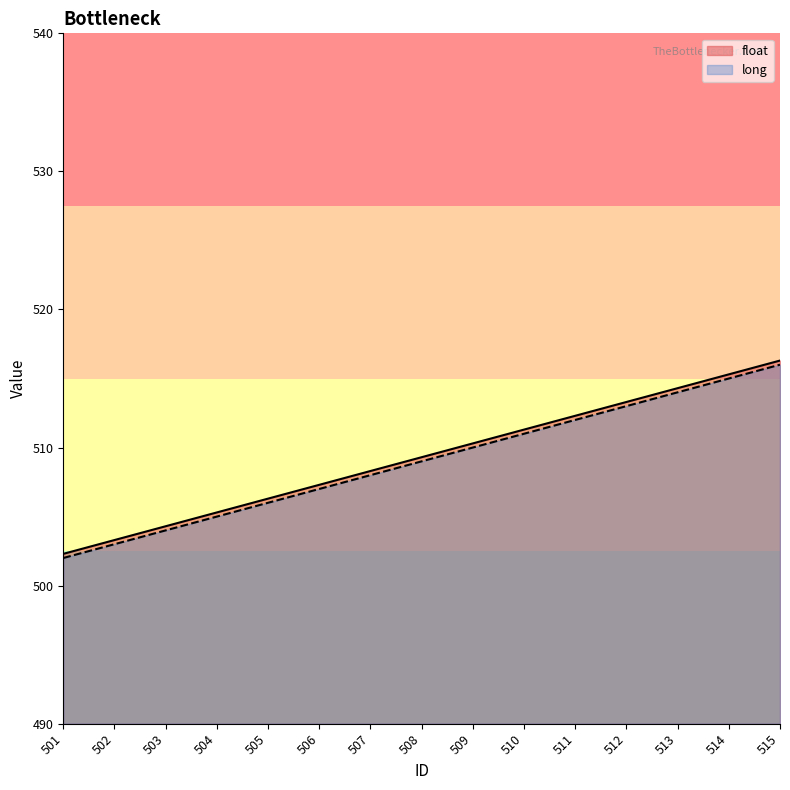

True or false: float and long cross at least once.

False